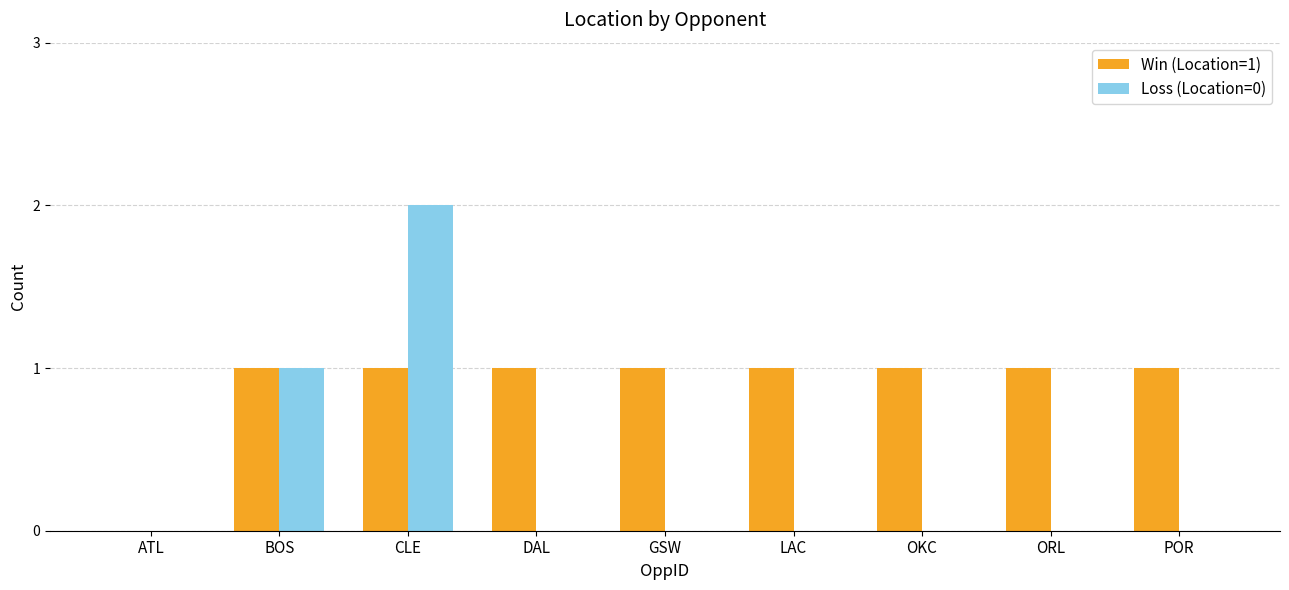

How many groups of bars are there?

9